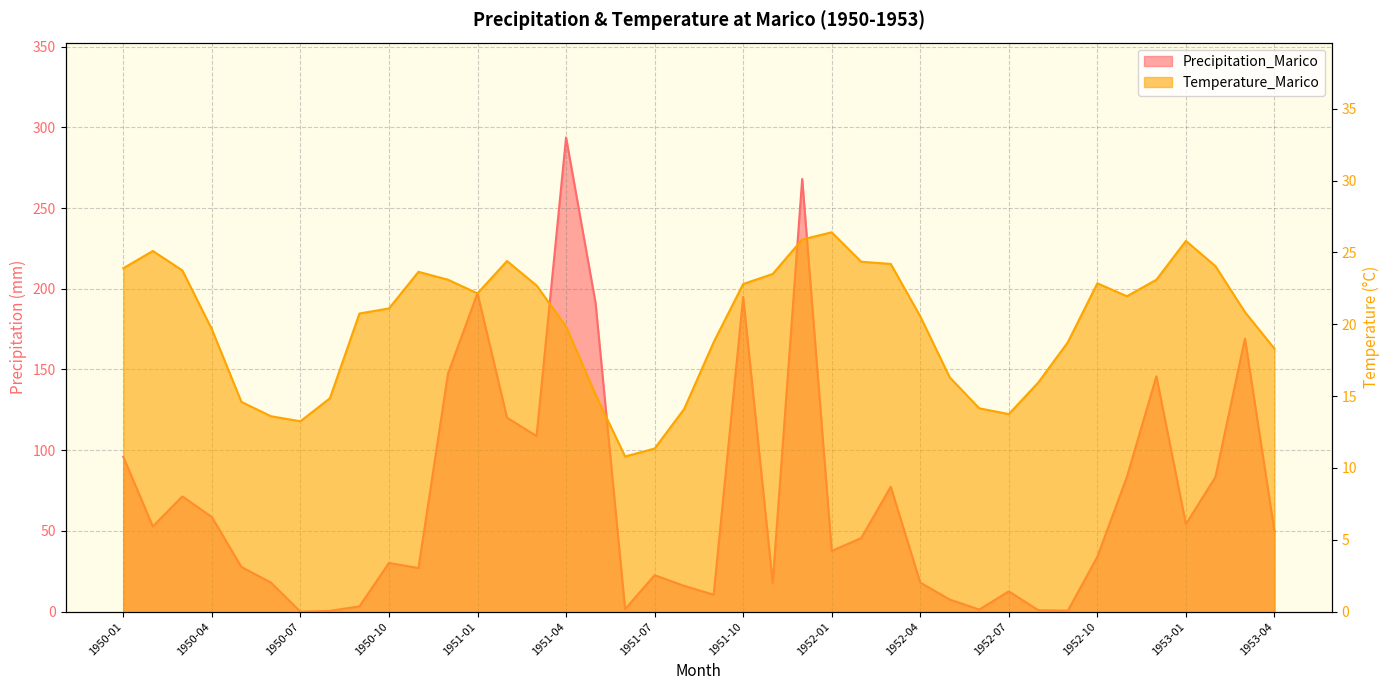

Between 1951-06 and 1952-11, which is larger?

1952-11